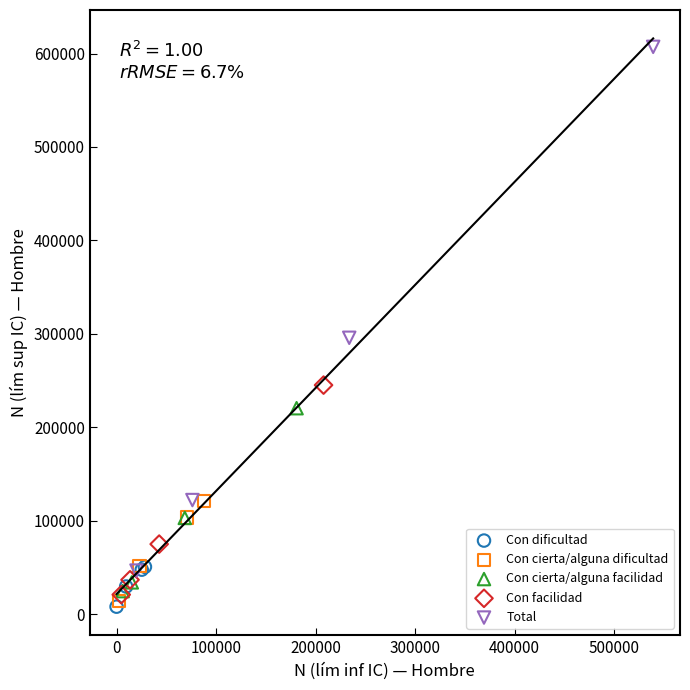

Which series reaches the maximum Y coordinate?

Total